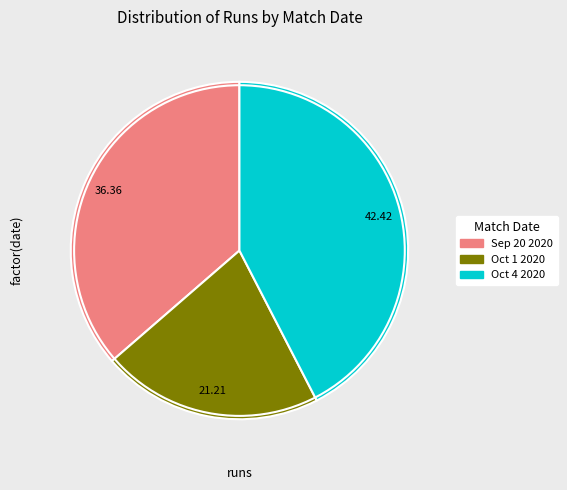

Is there a majority slice in this chart?

No